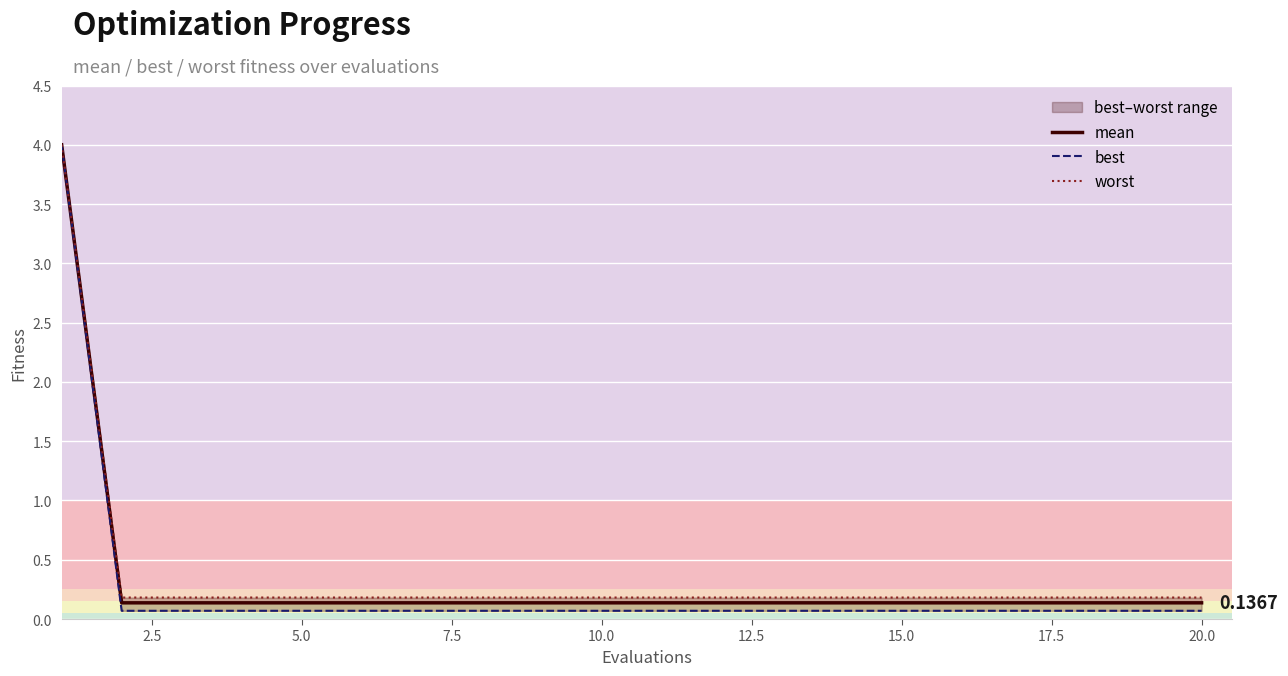

Which series has the largest total across all categories?

worst